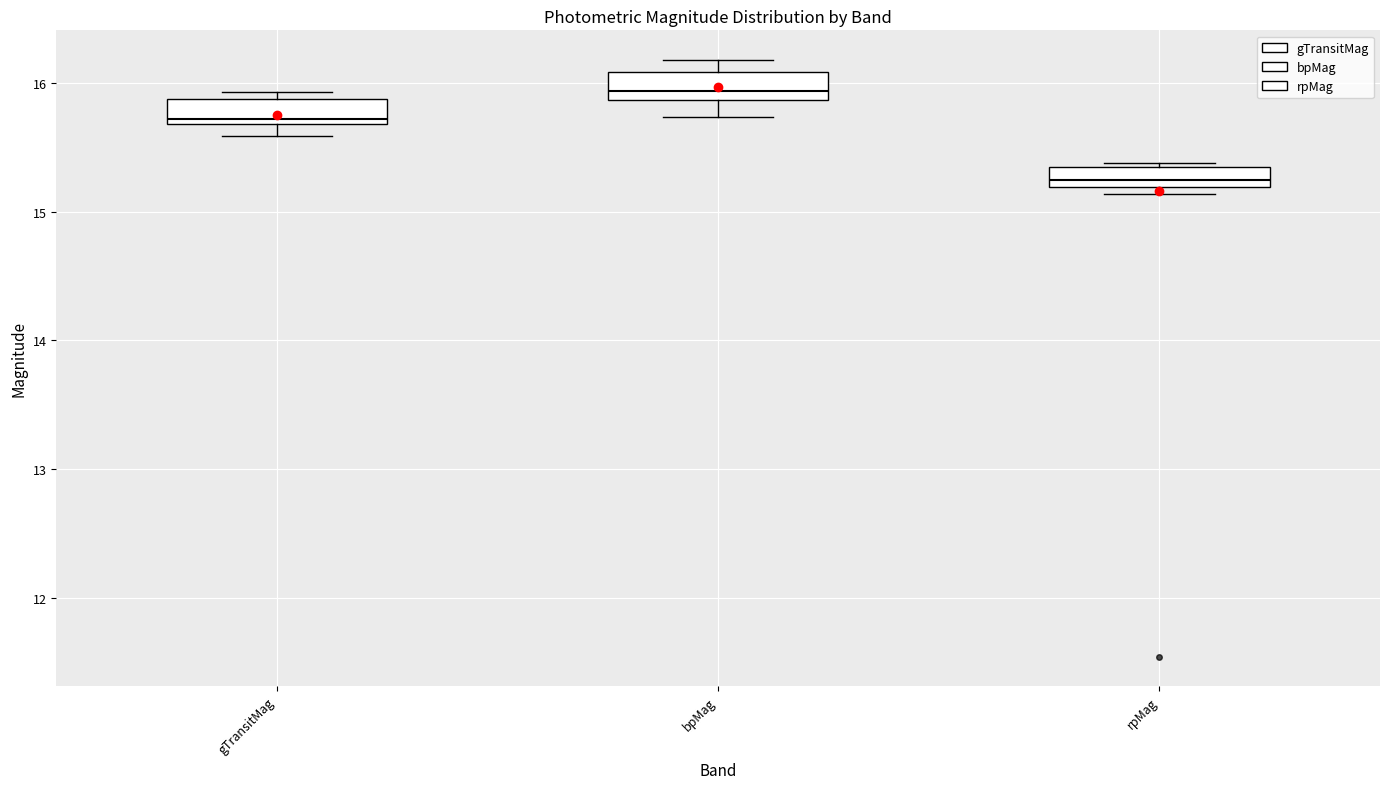

Reading left to right, read every box against the y-axis: the position of its median line, the range the box covers, and the ends of its whiskers. The values are not printed on the chart, so give them approximately, as read against the axis.

gTransitMag: median 15.7 (just above the box's lower edge), box 15.7 to 15.9, whiskers 15.6 to 15.9 (just above the box's upper edge)
bpMag: median 15.9 (just above the box's lower edge), box 15.9 to 16.1, whiskers 15.7 to 16.2
rpMag: median 15.2 (inside the box), box 15.2 to 15.3, whiskers 15.1 to 15.4